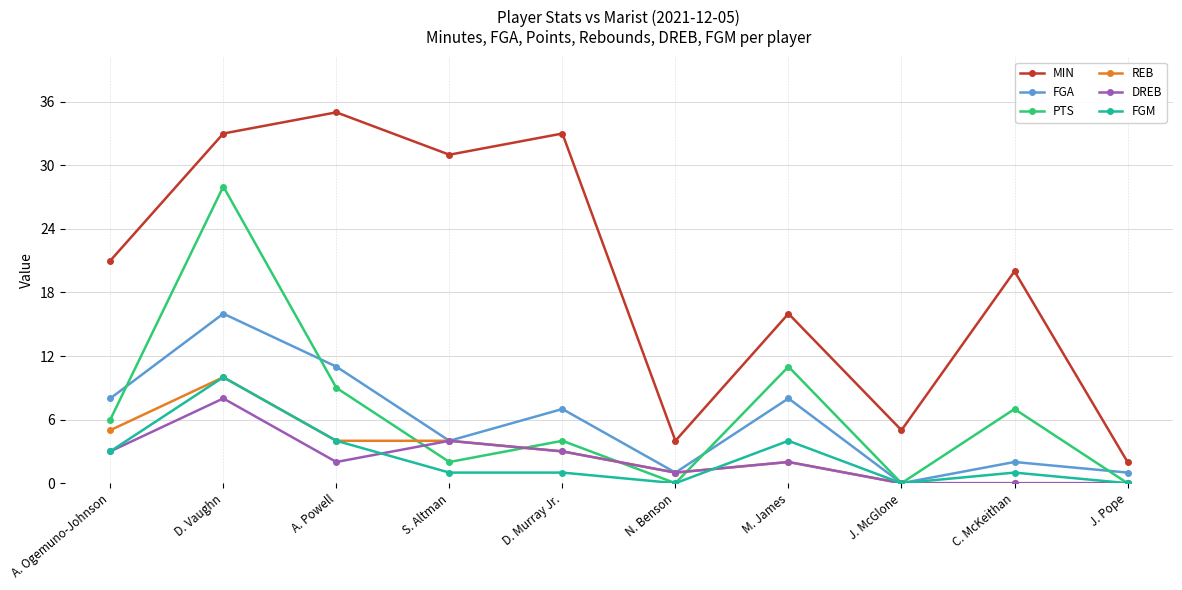

At how many categories does at least one series exceed 30?

4